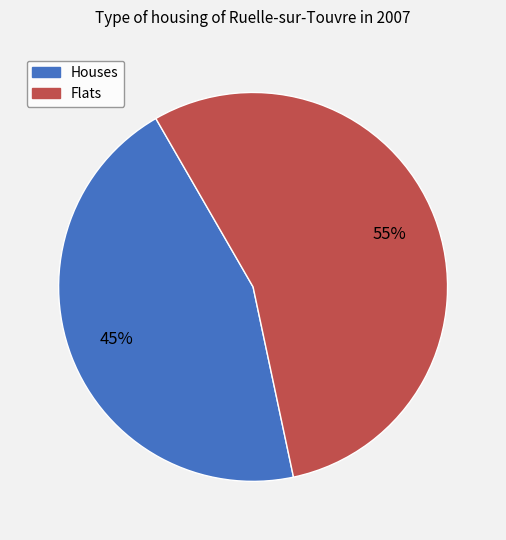

Is there any slice that represents more than half of the pie?

Yes